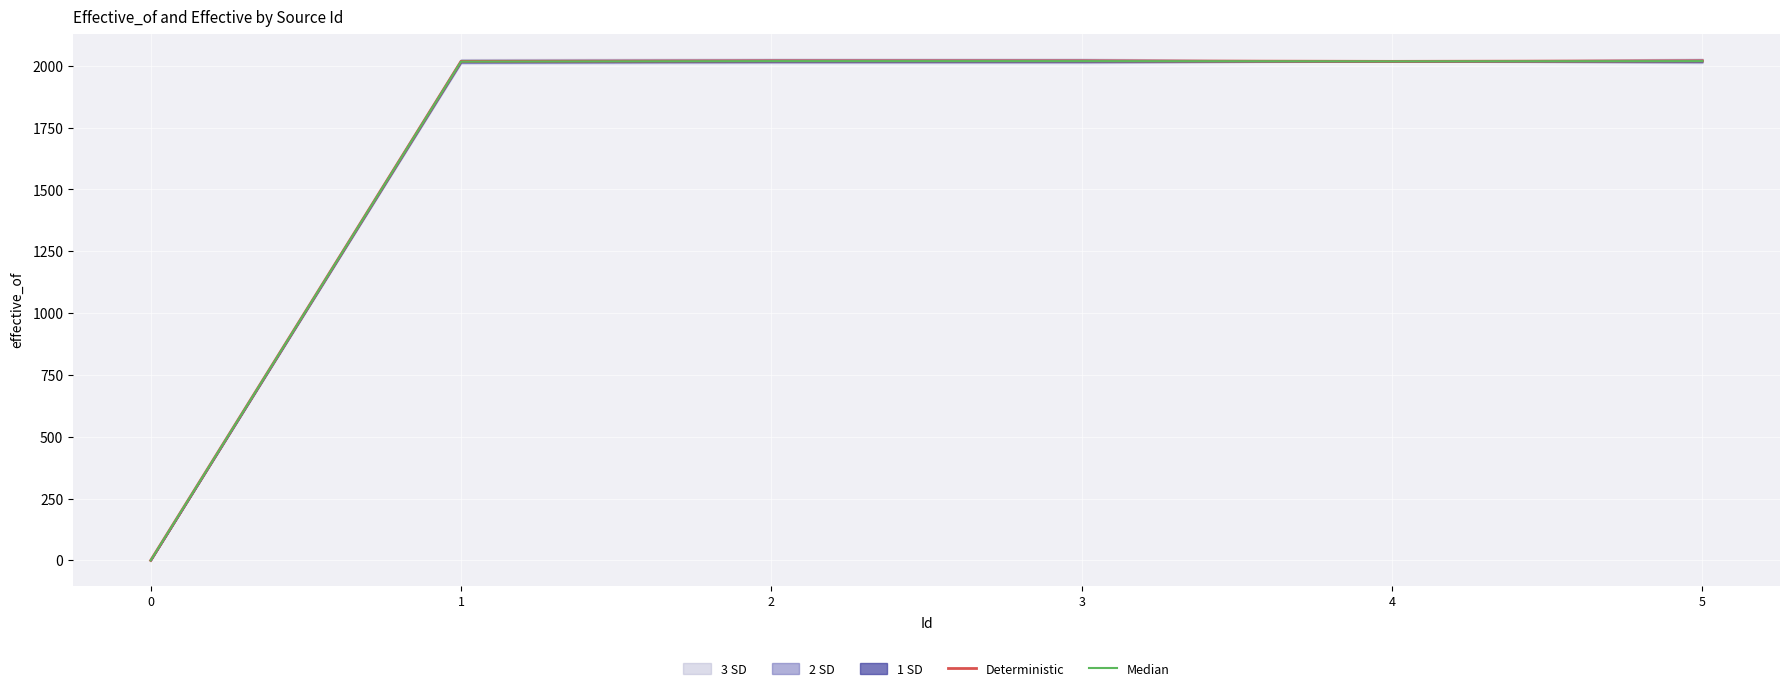

What is the sum of the Deterministic values at 2 and 0?

2020